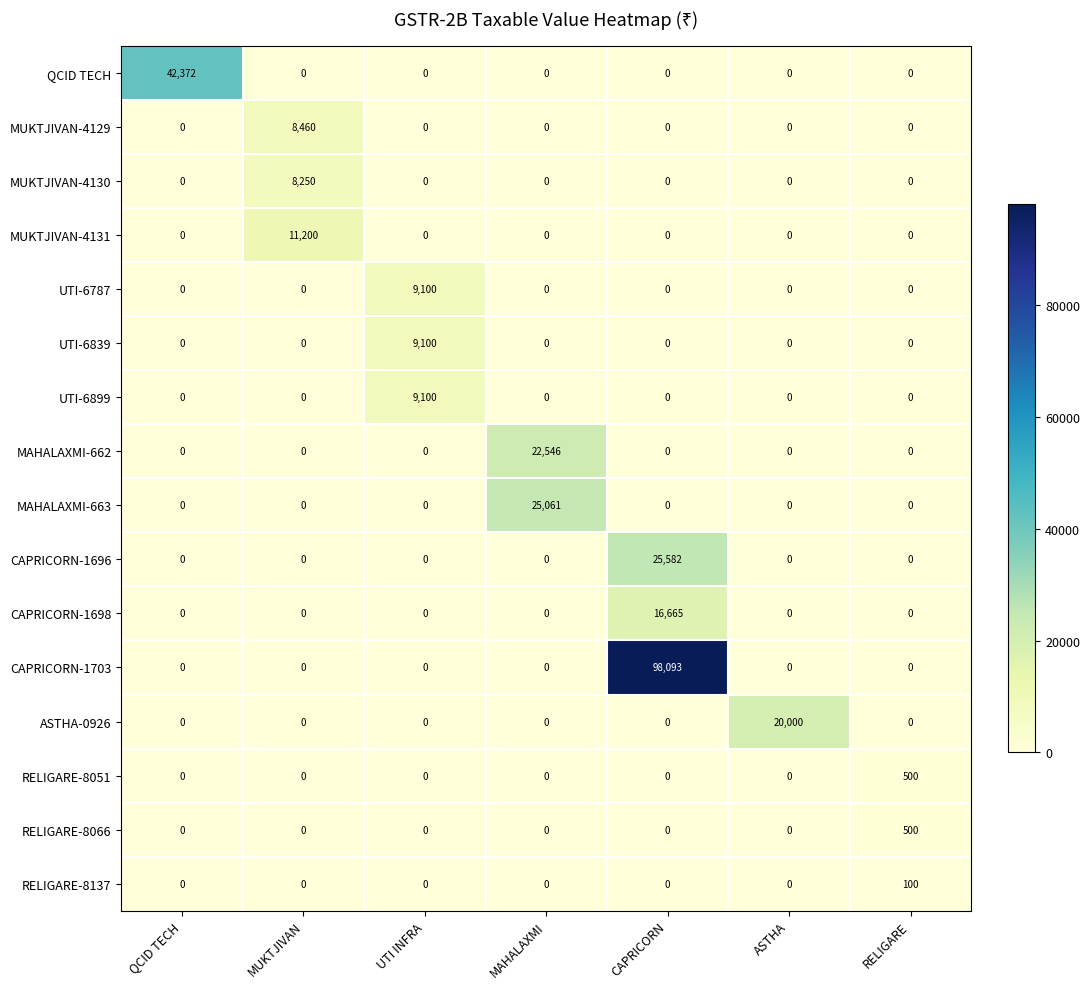

Which series has the largest range (max minus min)?

CAPRICORN-1703